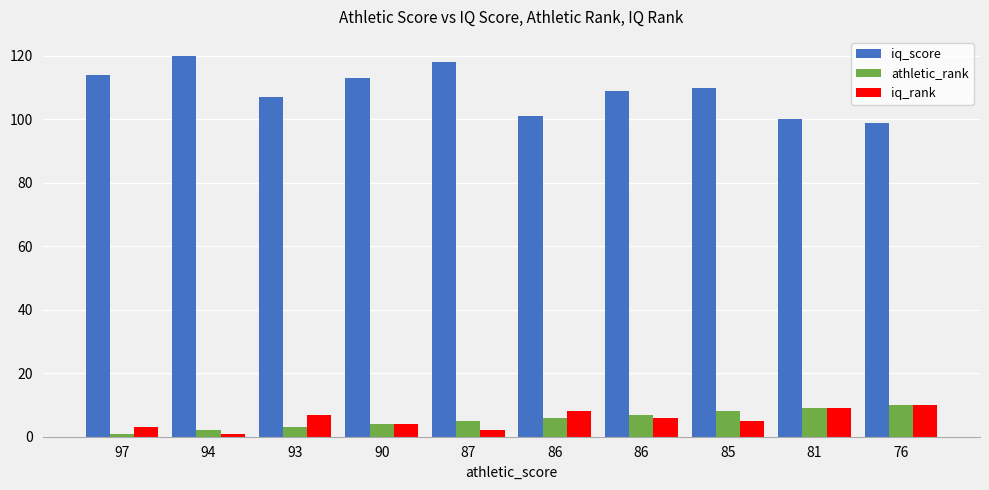

At which label does athletic_rank reach its minimum?

97